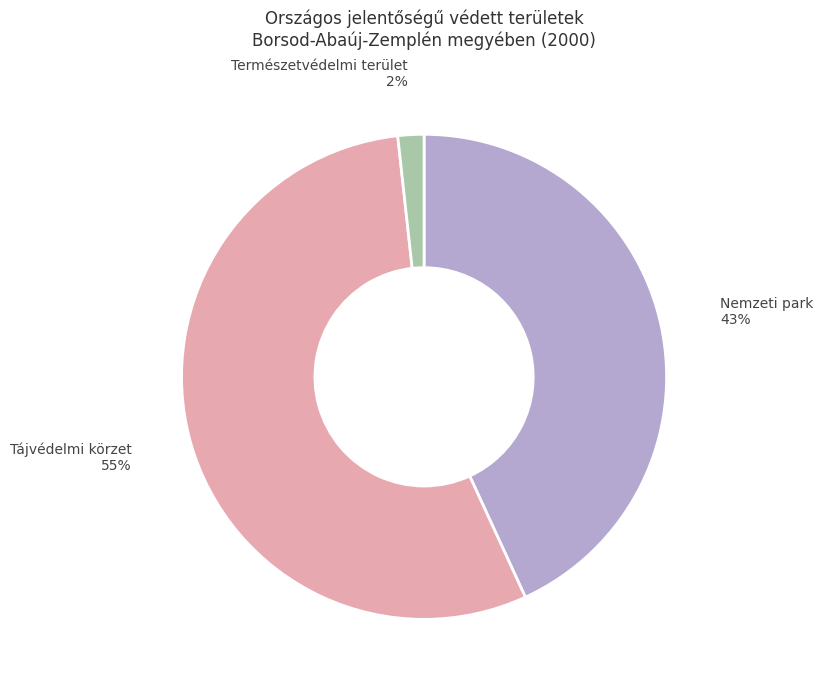

To the nearest percent, what is the difference between the largest and smallest slice percentages?

53%